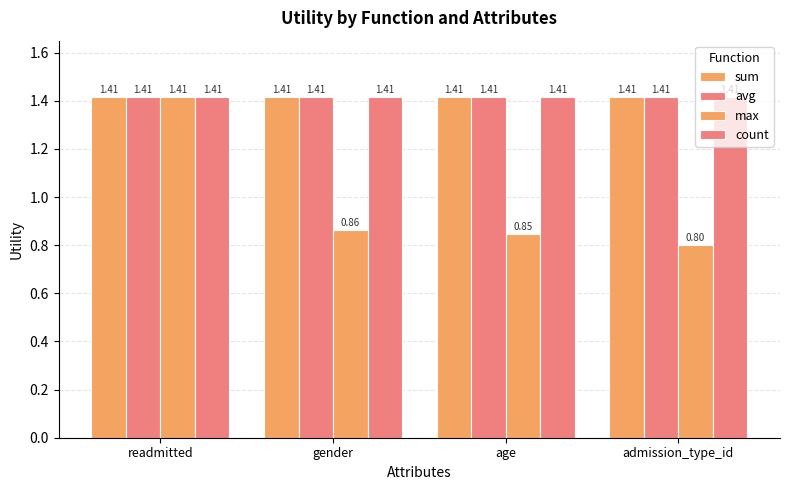

At which category is the sum across all series the highest?

readmitted